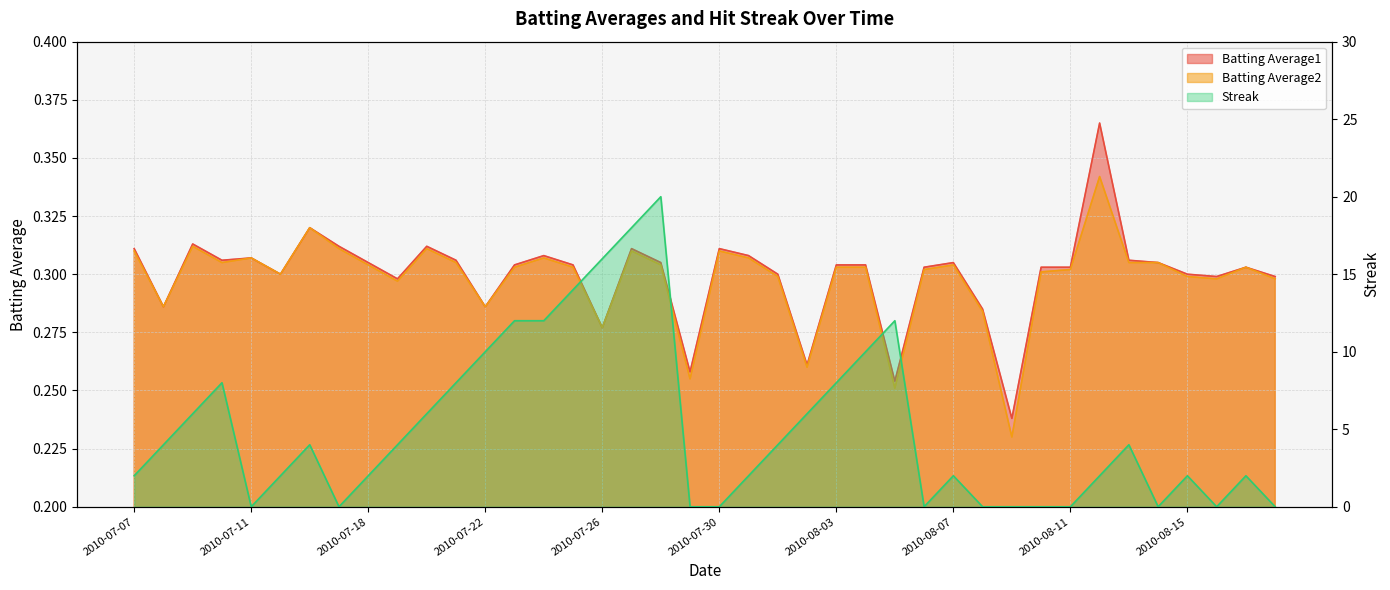

At which category does the chart reach its minimum across all series?

2010-07-11